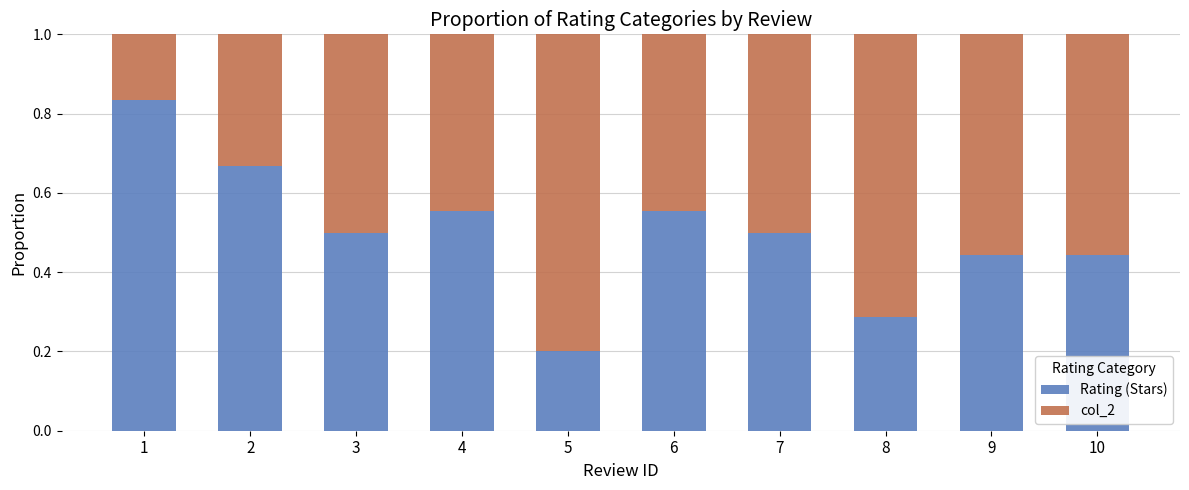

What is the total value across all series at 4?

1.0